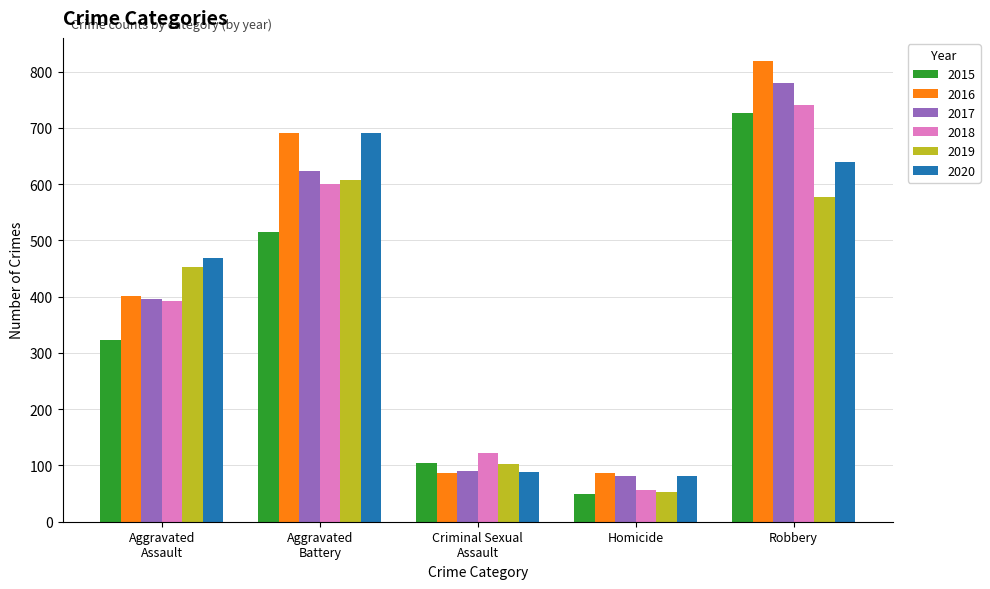

List the labels in order of 2019 value, largest first.

Aggravated
Battery, Robbery, Aggravated
Assault, Criminal Sexual
Assault, Homicide